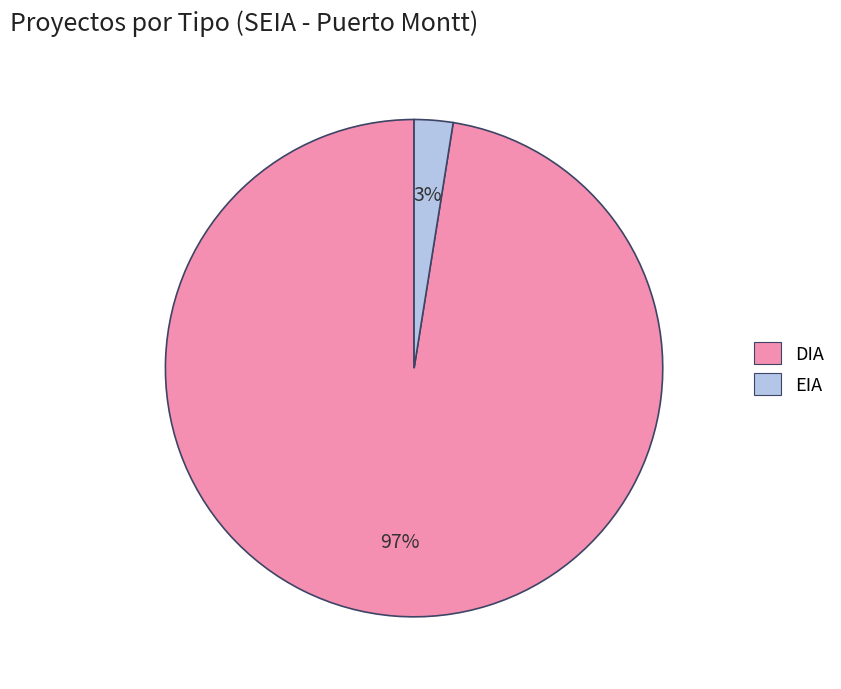

True or false: EIA accounts for 17% of the total.

False